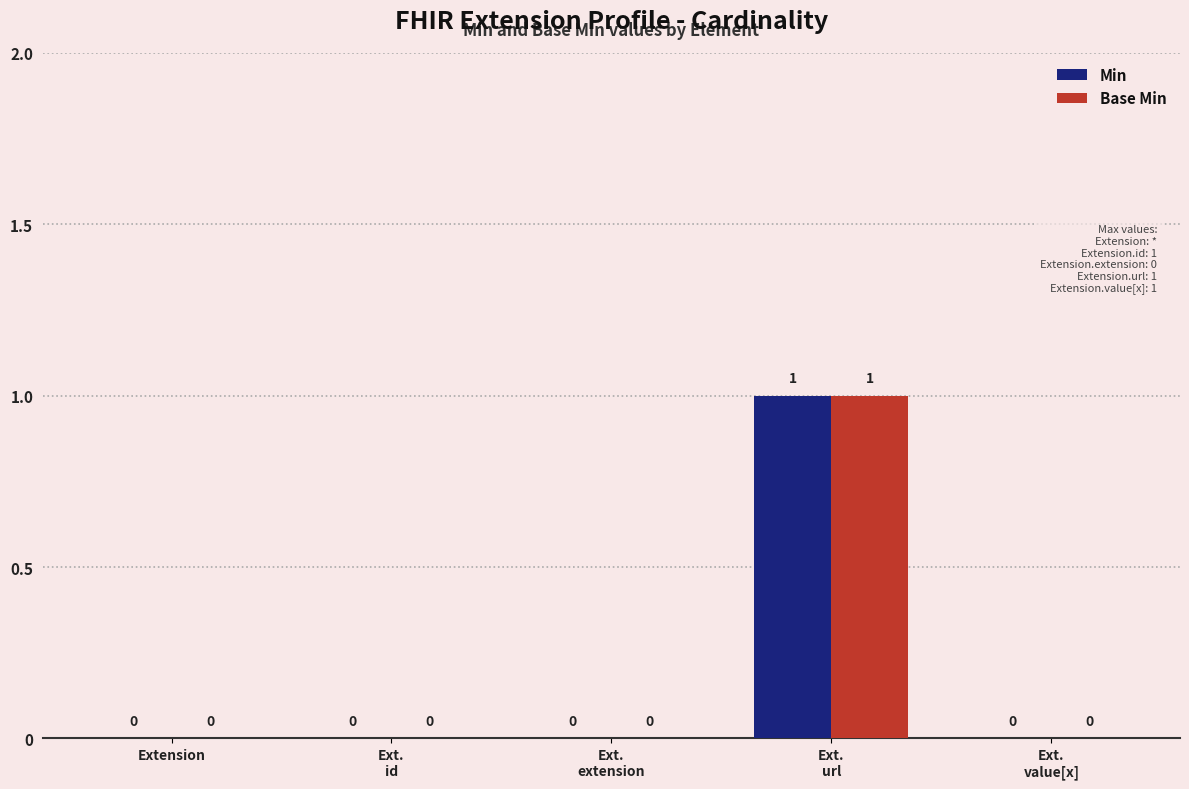

How many Min values are between 0 and 1?

5